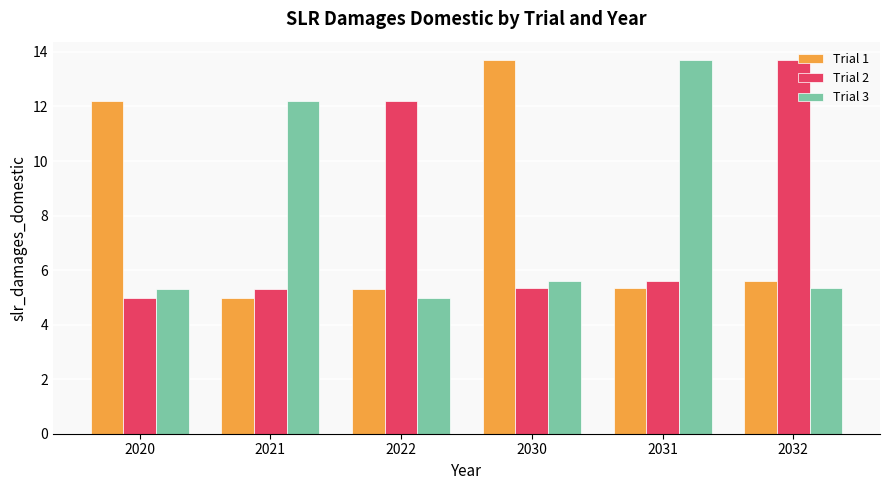

What is the total value across all series at 2032?

24.6